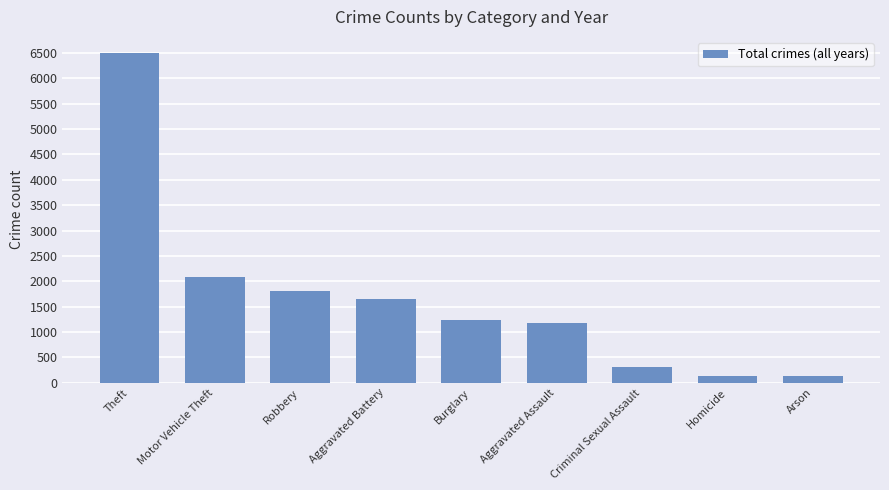

Where does the data first go above 1230?

Theft